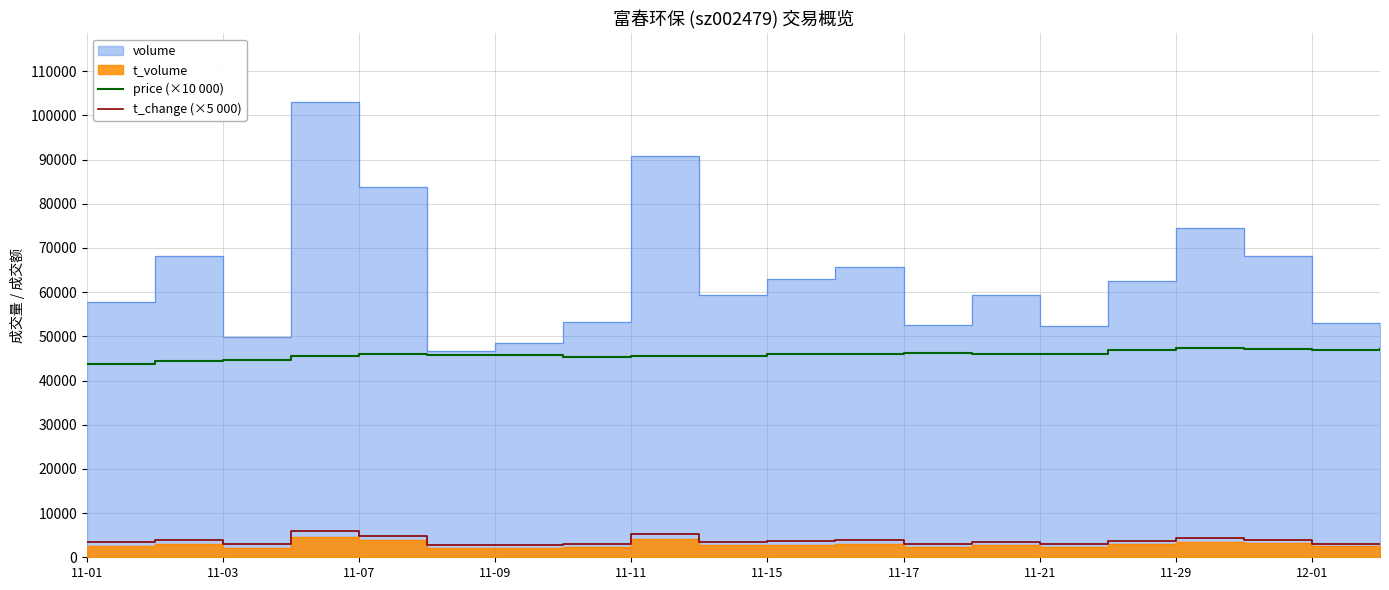

True or false: price (×10 000) has a value of 45700.0 at 11-09.

True